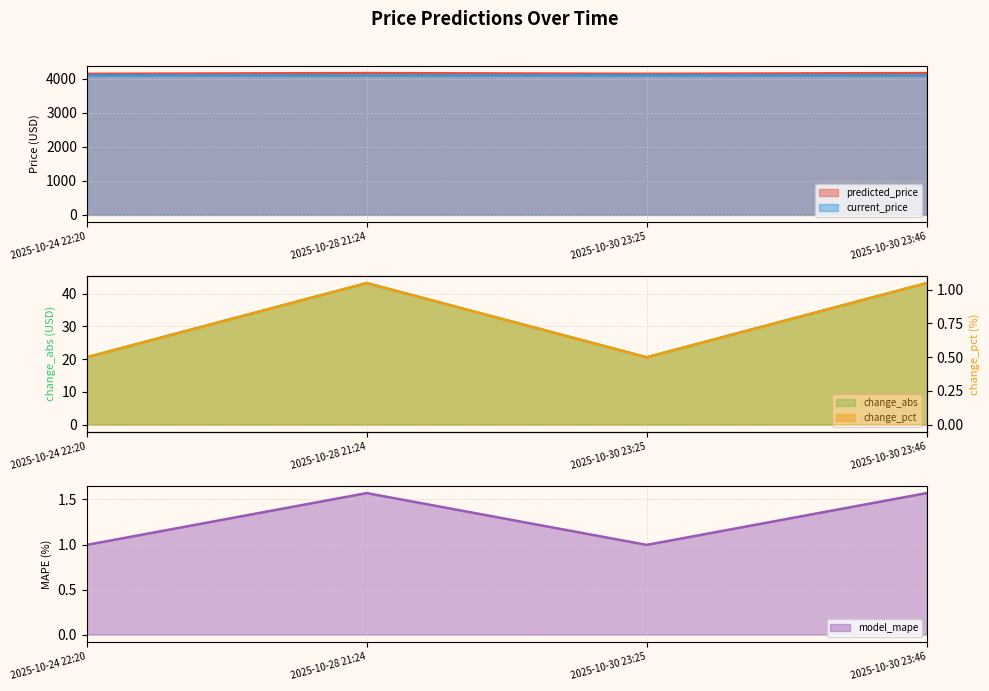

What is the smallest value displayed?

0.5